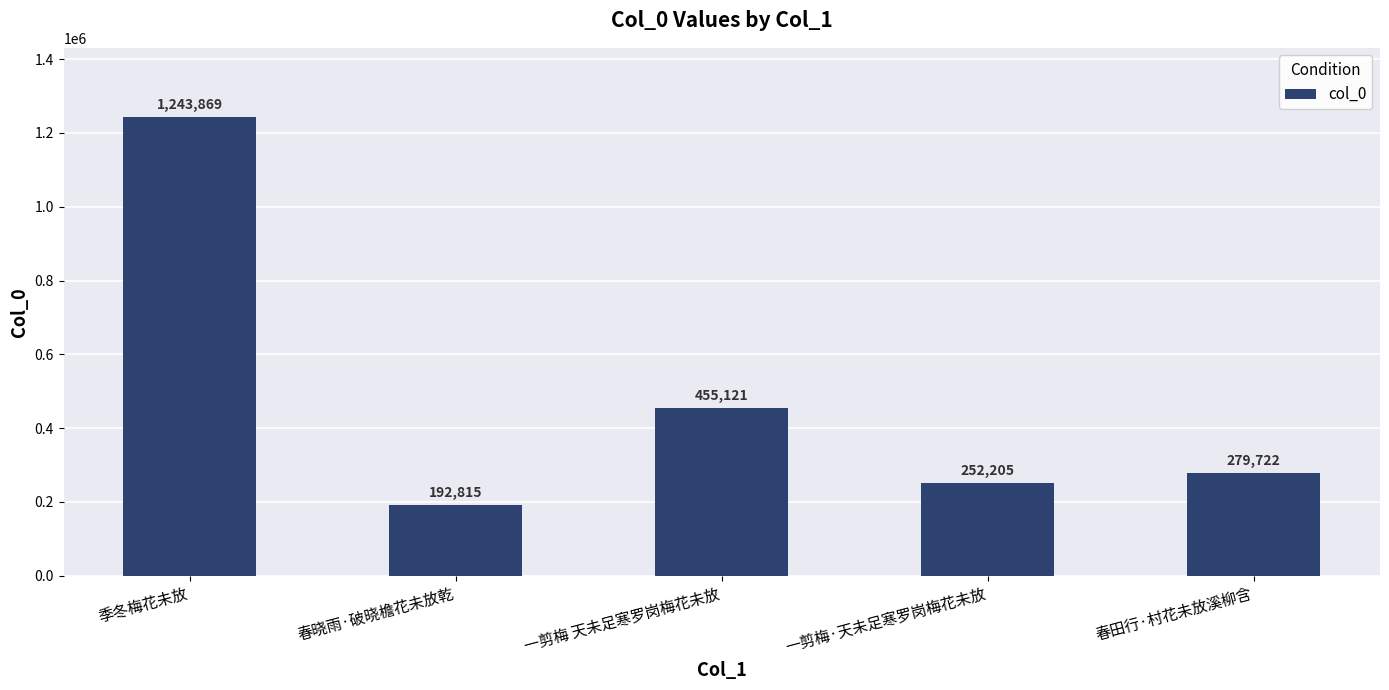

List the labels in order of value, largest first.

季冬梅花未放, 一剪梅 天未足寒罗岗梅花未放, 春田行·村花未放溪柳含, 一剪梅·天未足寒罗岗梅花未放, 春晓雨·破晓檐花未放乾